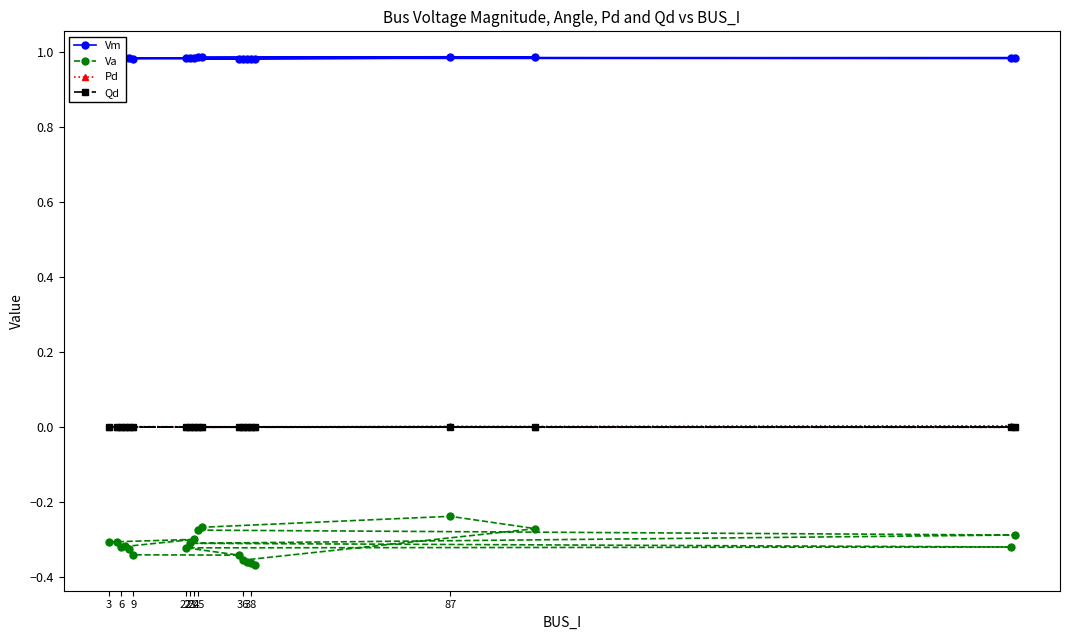

Which series has the widest spread of values?

Va